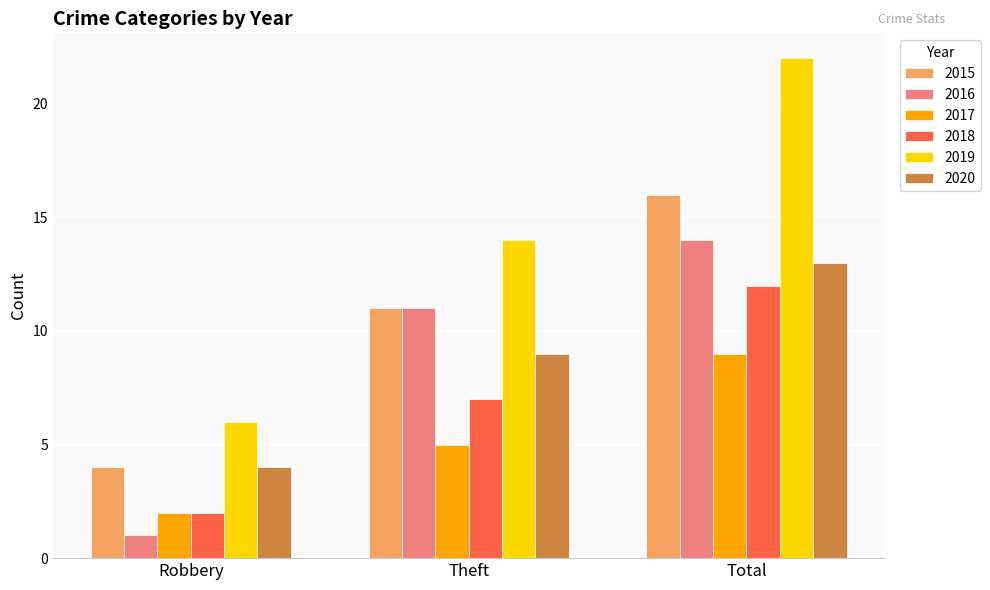

What is the total value across all series at Theft?

57